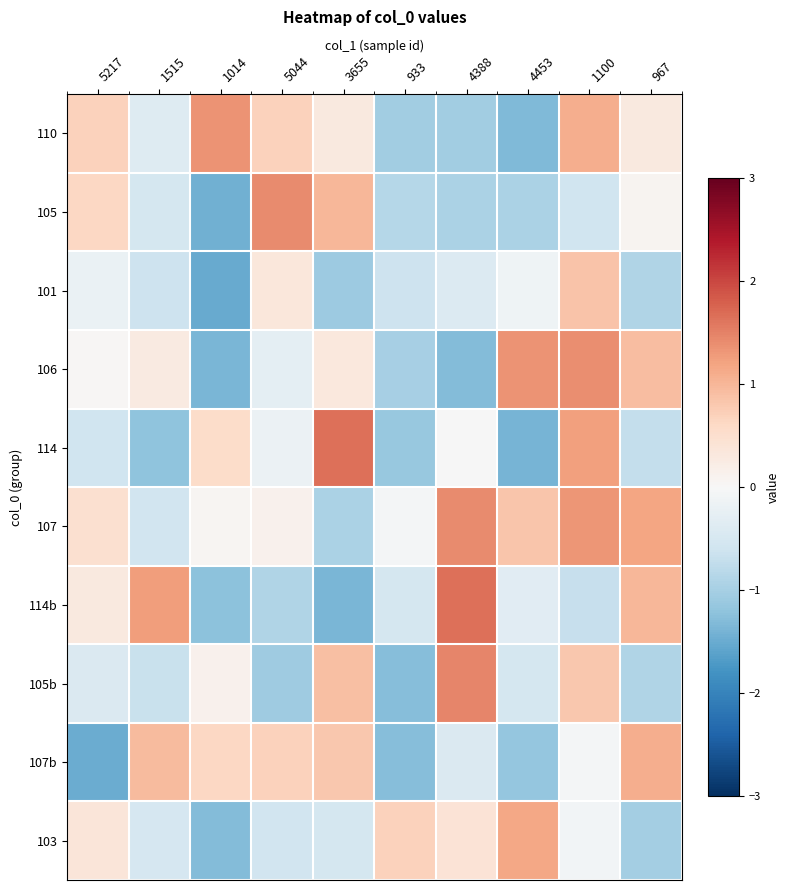

Which category has the lowest value across all series?

1014